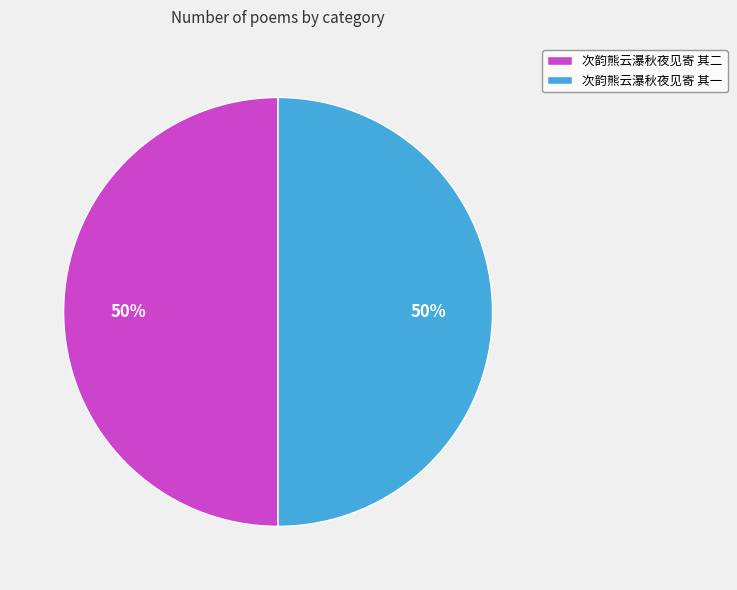

True or false: 次韵熊云瀑秋夜见寄 其二 accounts for 50% of the total.

True